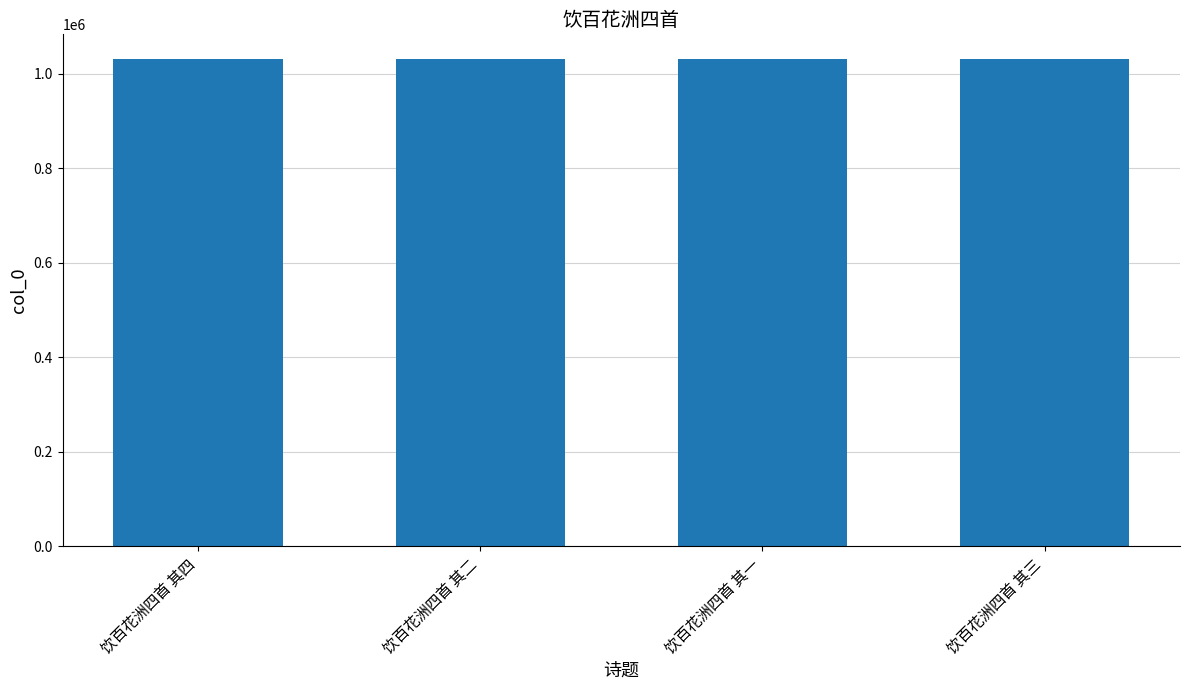

How many values are below 1032202?

2